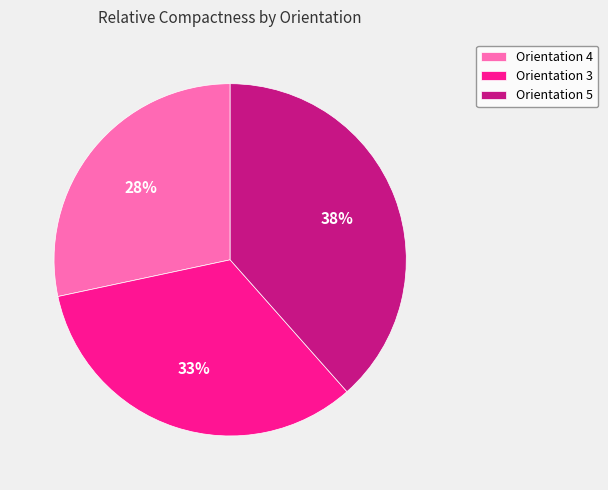

Do Orientation 3 and Orientation 4 together represent more than half of the pie?

Yes